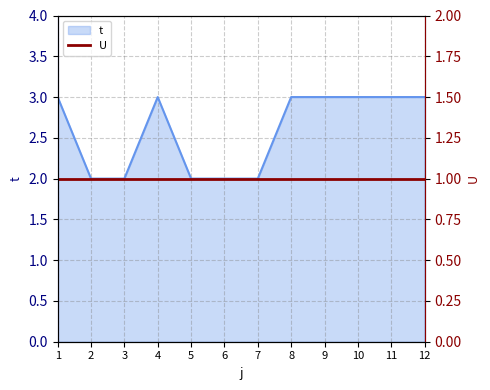

Which category has the highest value across all series?

1